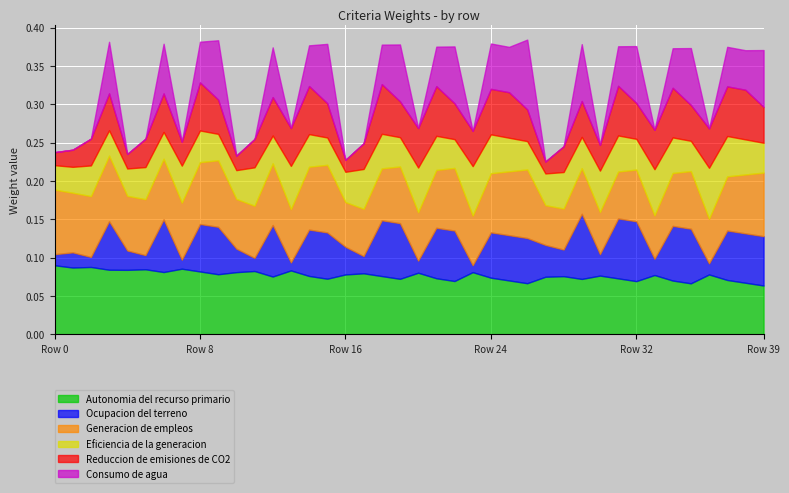

Rank the categories by Reduccion de emisiones de CO2 value from lowest to highest.

16, 27, 0, 4, 10, 1, 7, 17, 28, 30, 2, 5, 11, 26, 9, 15, 23, 19, 22, 29, 32, 35, 39, 3, 13, 6, 12, 20, 33, 36, 24, 25, 8, 14, 18, 21, 31, 34, 37, 38